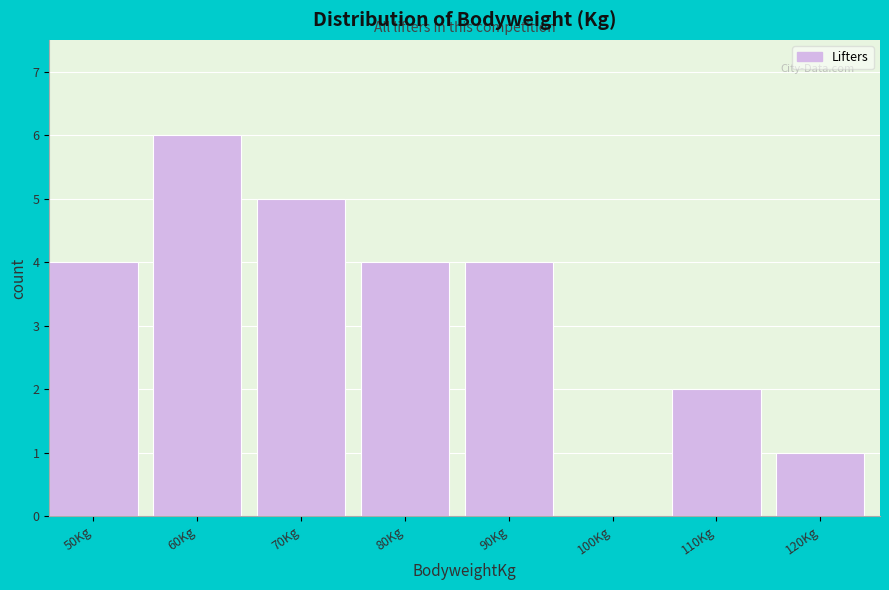

Reading right to left, what are all the values shown in this chart?

120Kg=1	110Kg=2	100Kg=0	90Kg=4	80Kg=4	70Kg=5	60Kg=6	50Kg=4